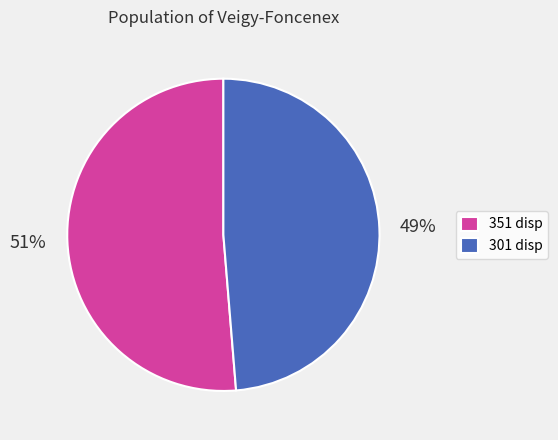

To the nearest percent, what is the average slice percentage?

50%